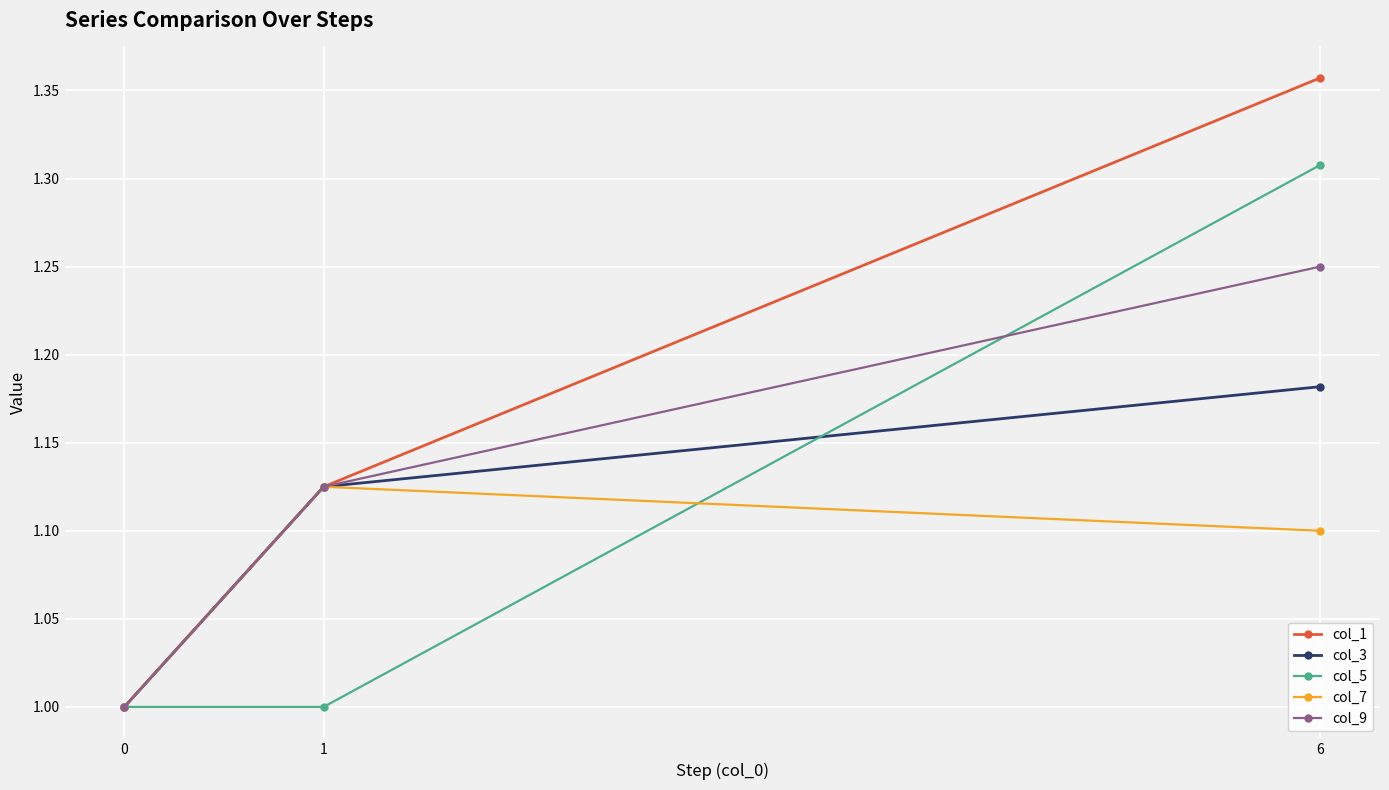

The value of col_1 at 0 is 0.5. True or false?

False